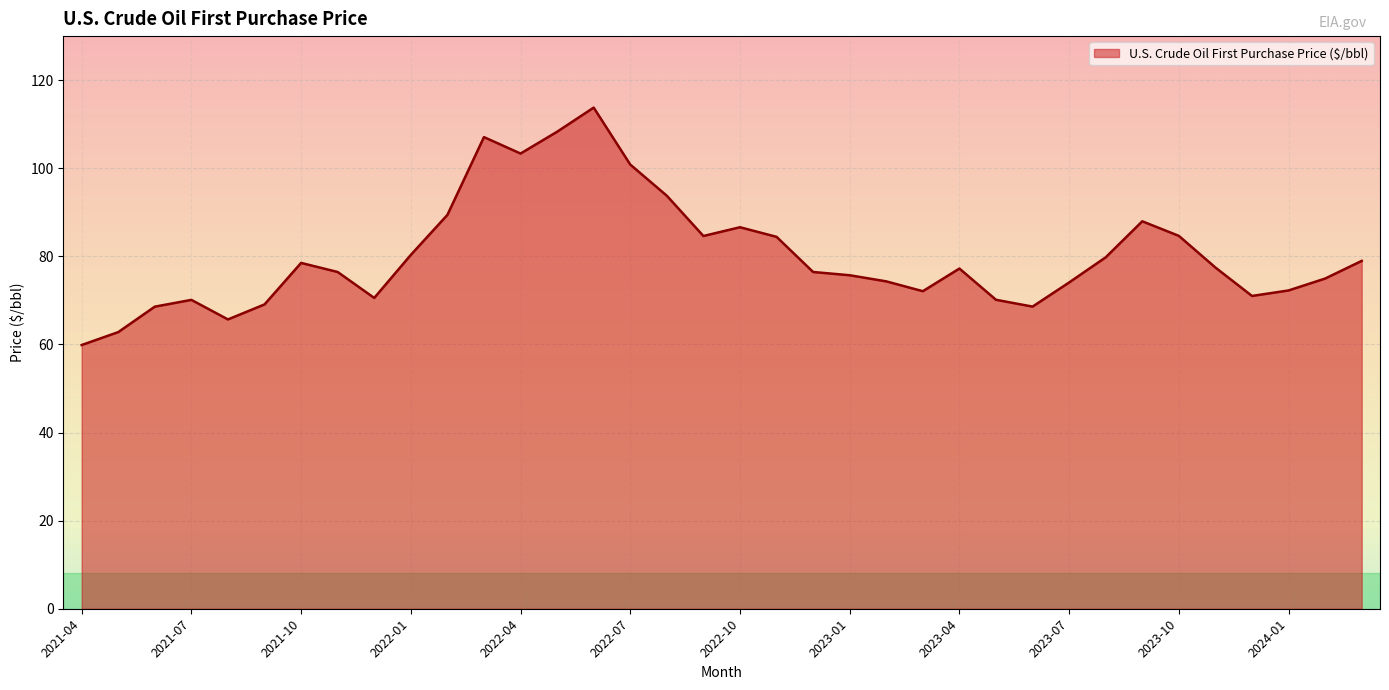

What is the minimum value shown in the chart?

59.9